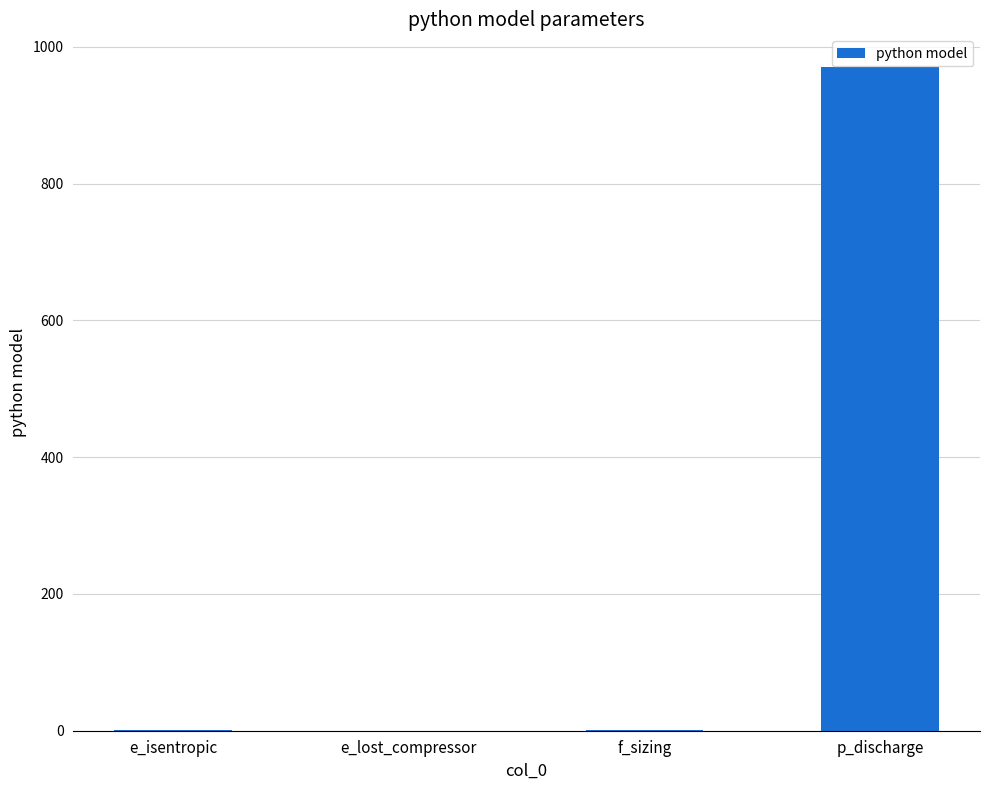

What is the maximum value shown in the chart?

970.0